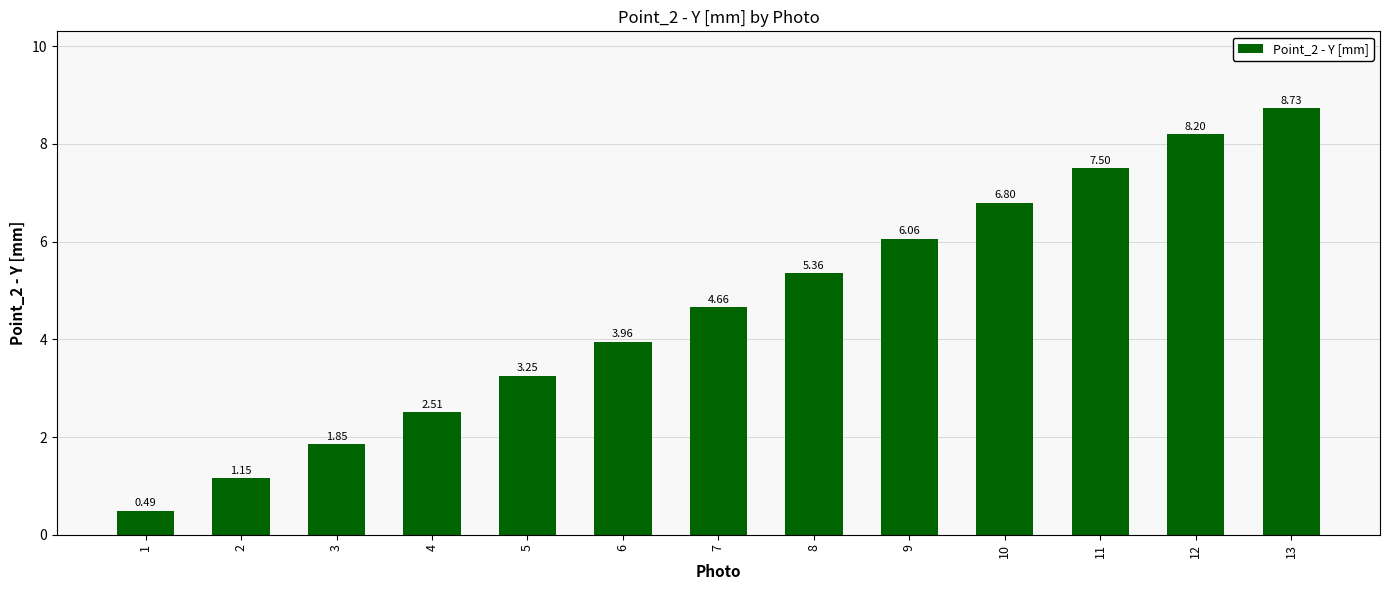

List the labels in order of value, smallest first.

1, 2, 3, 4, 5, 6, 7, 8, 9, 10, 11, 12, 13